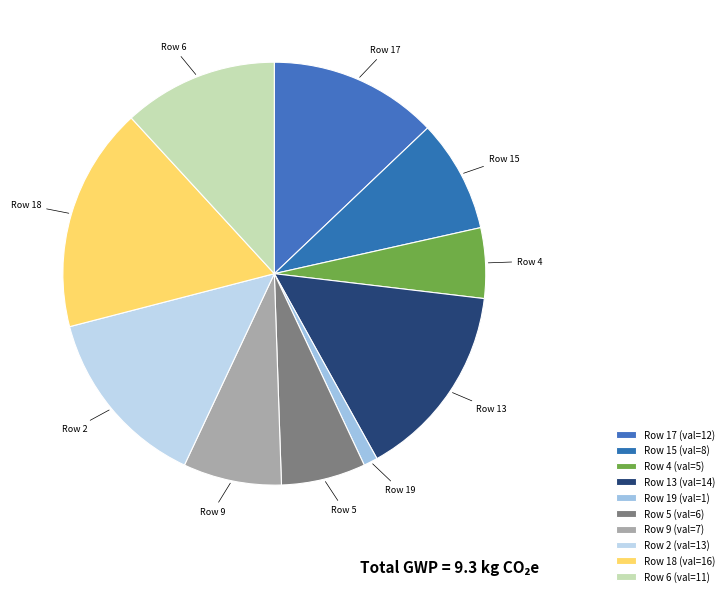

Is Row 2 the majority of the pie?

No